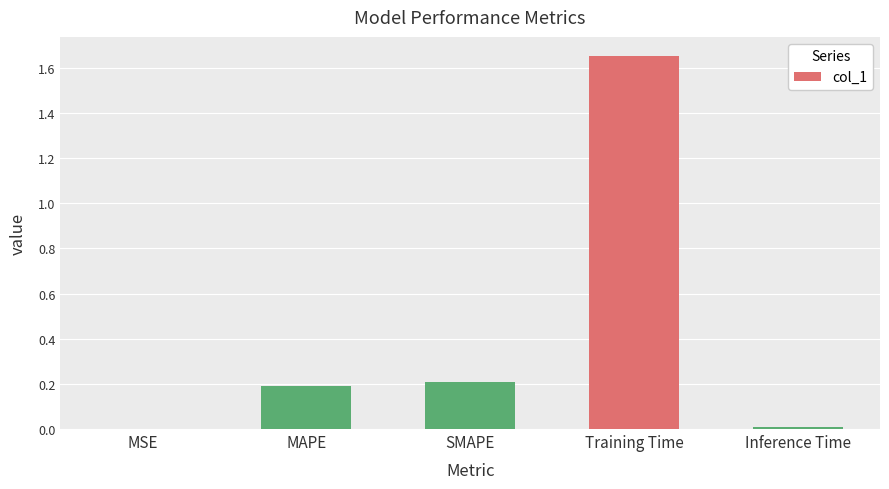

Between MSE and Training Time, which is larger?

Training Time